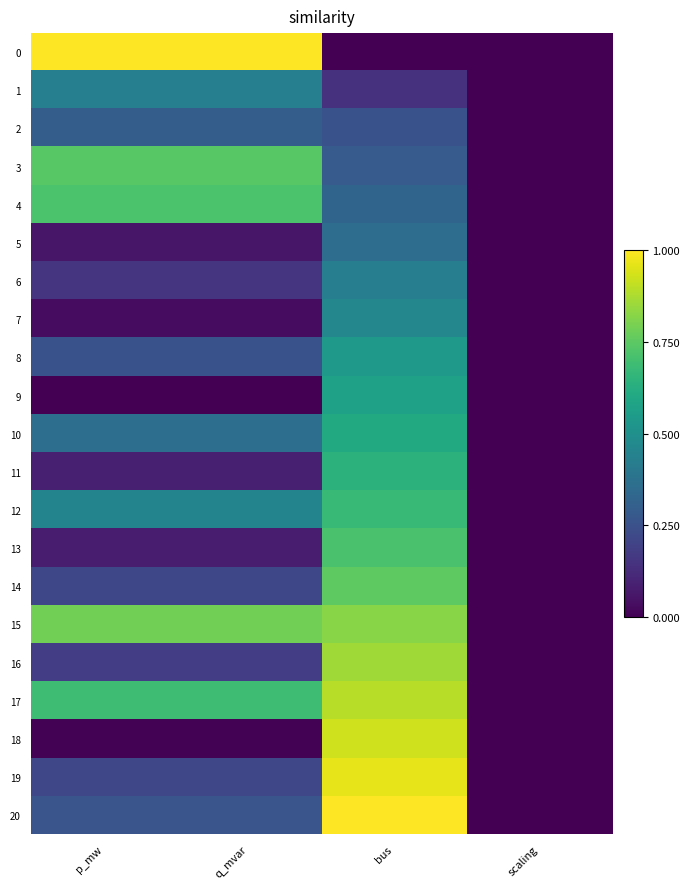

Reading left to right, transcribe all the data shown in this chart.

0: p_mw=1.0	q_mvar=1.0	bus=0.0	scaling=0.0
1: p_mw=0.4	q_mvar=0.4	bus=0.1	scaling=0.0
2: p_mw=0.3	q_mvar=0.3	bus=0.2	scaling=0.0
3: p_mw=0.7	q_mvar=0.7	bus=0.3	scaling=0.0
4: p_mw=0.7	q_mvar=0.7	bus=0.3	scaling=0.0
5: p_mw=0.1	q_mvar=0.1	bus=0.4	scaling=0.0
6: p_mw=0.2	q_mvar=0.2	bus=0.4	scaling=0.0
7: p_mw=0.0	q_mvar=0.0	bus=0.5	scaling=0.0
8: p_mw=0.3	q_mvar=0.3	bus=0.5	scaling=0.0
9: p_mw=0.0	q_mvar=0.0	bus=0.6	scaling=0.0
10: p_mw=0.4	q_mvar=0.4	bus=0.6	scaling=0.0
11: p_mw=0.1	q_mvar=0.1	bus=0.6	scaling=0.0
12: p_mw=0.4	q_mvar=0.4	bus=0.7	scaling=0.0
13: p_mw=0.1	q_mvar=0.1	bus=0.7	scaling=0.0
14: p_mw=0.2	q_mvar=0.2	bus=0.8	scaling=0.0
15: p_mw=0.8	q_mvar=0.8	bus=0.8	scaling=0.0
16: p_mw=0.2	q_mvar=0.2	bus=0.9	scaling=0.0
17: p_mw=0.7	q_mvar=0.7	bus=0.9	scaling=0.0
18: p_mw=0.0	q_mvar=0.0	bus=0.9	scaling=0.0
19: p_mw=0.2	q_mvar=0.2	bus=1.0	scaling=0.0
20: p_mw=0.3	q_mvar=0.3	bus=1.0	scaling=0.0